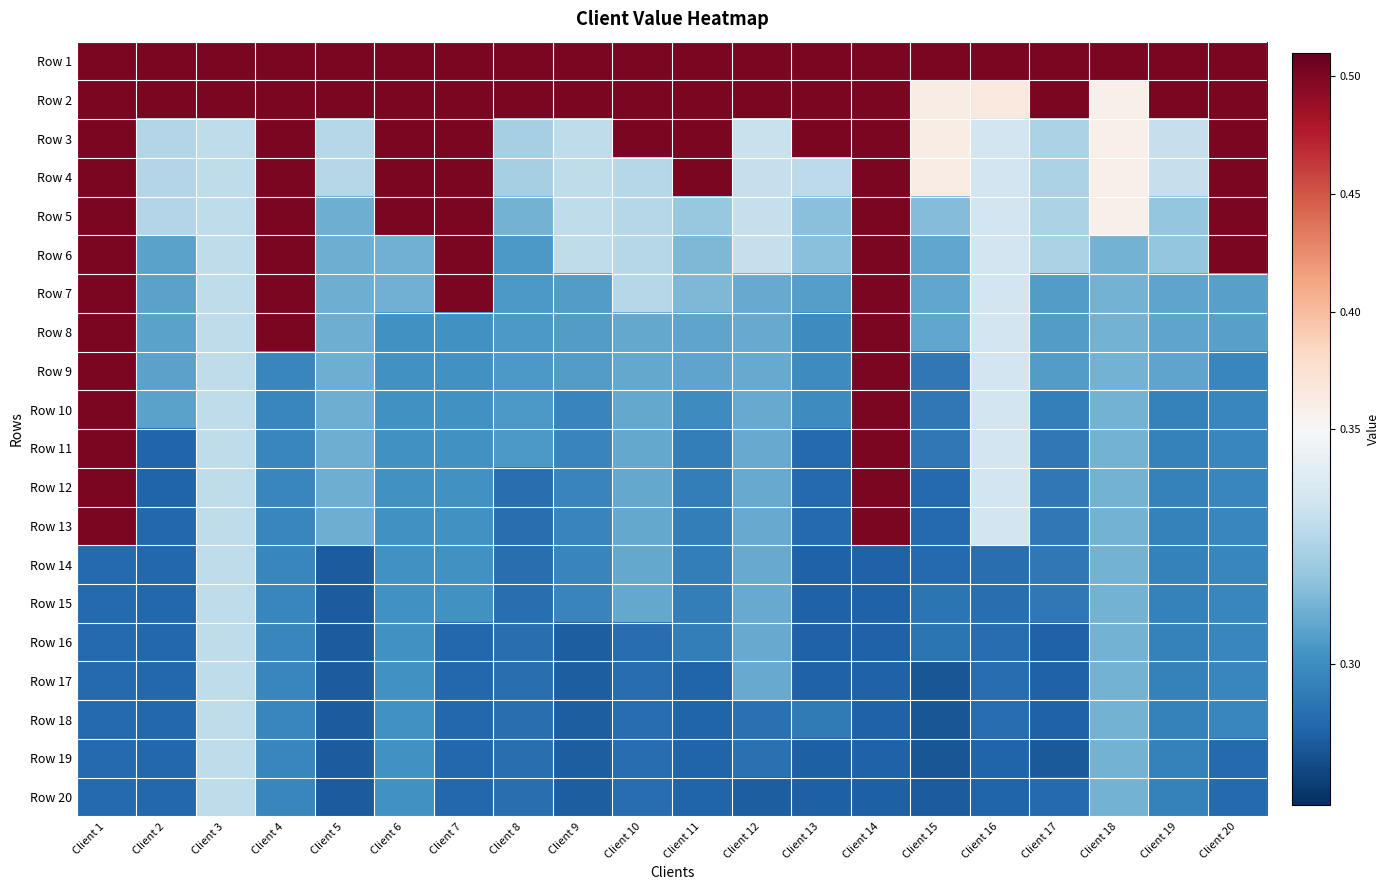

Reading left to right, extract all data points from this chart.

Row 1: Client 1=0.5	Client 2=0.5	Client 3=0.5	Client 4=0.5	Client 5=0.5	Client 6=0.5	Client 7=0.5	Client 8=0.5	Client 9=0.5	Client 10=0.5	Client 11=0.5	Client 12=0.5	Client 13=0.5	Client 14=0.5	Client 15=0.5	Client 16=0.5	Client 17=0.5	Client 18=0.5	Client 19=0.5	Client 20=0.5
Row 2: Client 1=0.5	Client 2=0.5	Client 3=0.5	Client 4=0.5	Client 5=0.5	Client 6=0.5	Client 7=0.5	Client 8=0.5	Client 9=0.5	Client 10=0.5	Client 11=0.5	Client 12=0.5	Client 13=0.5	Client 14=0.5	Client 15=0.4	Client 16=0.4	Client 17=0.5	Client 18=0.4	Client 19=0.5	Client 20=0.5
Row 3: Client 1=0.5	Client 2=0.3	Client 3=0.3	Client 4=0.5	Client 5=0.3	Client 6=0.5	Client 7=0.5	Client 8=0.3	Client 9=0.3	Client 10=0.5	Client 11=0.5	Client 12=0.3	Client 13=0.5	Client 14=0.5	Client 15=0.4	Client 16=0.3	Client 17=0.3	Client 18=0.4	Client 19=0.3	Client 20=0.5
Row 4: Client 1=0.5	Client 2=0.3	Client 3=0.3	Client 4=0.5	Client 5=0.3	Client 6=0.5	Client 7=0.5	Client 8=0.3	Client 9=0.3	Client 10=0.3	Client 11=0.5	Client 12=0.3	Client 13=0.3	Client 14=0.5	Client 15=0.4	Client 16=0.3	Client 17=0.3	Client 18=0.4	Client 19=0.3	Client 20=0.5
Row 5: Client 1=0.5	Client 2=0.3	Client 3=0.3	Client 4=0.5	Client 5=0.3	Client 6=0.5	Client 7=0.5	Client 8=0.3	Client 9=0.3	Client 10=0.3	Client 11=0.3	Client 12=0.3	Client 13=0.3	Client 14=0.5	Client 15=0.3	Client 16=0.3	Client 17=0.3	Client 18=0.4	Client 19=0.3	Client 20=0.5
Row 6: Client 1=0.5	Client 2=0.3	Client 3=0.3	Client 4=0.5	Client 5=0.3	Client 6=0.3	Client 7=0.5	Client 8=0.3	Client 9=0.3	Client 10=0.3	Client 11=0.3	Client 12=0.3	Client 13=0.3	Client 14=0.5	Client 15=0.3	Client 16=0.3	Client 17=0.3	Client 18=0.3	Client 19=0.3	Client 20=0.5
Row 7: Client 1=0.5	Client 2=0.3	Client 3=0.3	Client 4=0.5	Client 5=0.3	Client 6=0.3	Client 7=0.5	Client 8=0.3	Client 9=0.3	Client 10=0.3	Client 11=0.3	Client 12=0.3	Client 13=0.3	Client 14=0.5	Client 15=0.3	Client 16=0.3	Client 17=0.3	Client 18=0.3	Client 19=0.3	Client 20=0.3
Row 8: Client 1=0.5	Client 2=0.3	Client 3=0.3	Client 4=0.5	Client 5=0.3	Client 6=0.3	Client 7=0.3	Client 8=0.3	Client 9=0.3	Client 10=0.3	Client 11=0.3	Client 12=0.3	Client 13=0.3	Client 14=0.5	Client 15=0.3	Client 16=0.3	Client 17=0.3	Client 18=0.3	Client 19=0.3	Client 20=0.3
Row 9: Client 1=0.5	Client 2=0.3	Client 3=0.3	Client 4=0.3	Client 5=0.3	Client 6=0.3	Client 7=0.3	Client 8=0.3	Client 9=0.3	Client 10=0.3	Client 11=0.3	Client 12=0.3	Client 13=0.3	Client 14=0.5	Client 15=0.3	Client 16=0.3	Client 17=0.3	Client 18=0.3	Client 19=0.3	Client 20=0.3
Row 10: Client 1=0.5	Client 2=0.3	Client 3=0.3	Client 4=0.3	Client 5=0.3	Client 6=0.3	Client 7=0.3	Client 8=0.3	Client 9=0.3	Client 10=0.3	Client 11=0.3	Client 12=0.3	Client 13=0.3	Client 14=0.5	Client 15=0.3	Client 16=0.3	Client 17=0.3	Client 18=0.3	Client 19=0.3	Client 20=0.3
Row 11: Client 1=0.5	Client 2=0.3	Client 3=0.3	Client 4=0.3	Client 5=0.3	Client 6=0.3	Client 7=0.3	Client 8=0.3	Client 9=0.3	Client 10=0.3	Client 11=0.3	Client 12=0.3	Client 13=0.3	Client 14=0.5	Client 15=0.3	Client 16=0.3	Client 17=0.3	Client 18=0.3	Client 19=0.3	Client 20=0.3
Row 12: Client 1=0.5	Client 2=0.3	Client 3=0.3	Client 4=0.3	Client 5=0.3	Client 6=0.3	Client 7=0.3	Client 8=0.3	Client 9=0.3	Client 10=0.3	Client 11=0.3	Client 12=0.3	Client 13=0.3	Client 14=0.5	Client 15=0.3	Client 16=0.3	Client 17=0.3	Client 18=0.3	Client 19=0.3	Client 20=0.3
Row 13: Client 1=0.5	Client 2=0.3	Client 3=0.3	Client 4=0.3	Client 5=0.3	Client 6=0.3	Client 7=0.3	Client 8=0.3	Client 9=0.3	Client 10=0.3	Client 11=0.3	Client 12=0.3	Client 13=0.3	Client 14=0.5	Client 15=0.3	Client 16=0.3	Client 17=0.3	Client 18=0.3	Client 19=0.3	Client 20=0.3
Row 14: Client 1=0.3	Client 2=0.3	Client 3=0.3	Client 4=0.3	Client 5=0.3	Client 6=0.3	Client 7=0.3	Client 8=0.3	Client 9=0.3	Client 10=0.3	Client 11=0.3	Client 12=0.3	Client 13=0.3	Client 14=0.3	Client 15=0.3	Client 16=0.3	Client 17=0.3	Client 18=0.3	Client 19=0.3	Client 20=0.3
Row 15: Client 1=0.3	Client 2=0.3	Client 3=0.3	Client 4=0.3	Client 5=0.3	Client 6=0.3	Client 7=0.3	Client 8=0.3	Client 9=0.3	Client 10=0.3	Client 11=0.3	Client 12=0.3	Client 13=0.3	Client 14=0.3	Client 15=0.3	Client 16=0.3	Client 17=0.3	Client 18=0.3	Client 19=0.3	Client 20=0.3
Row 16: Client 1=0.3	Client 2=0.3	Client 3=0.3	Client 4=0.3	Client 5=0.3	Client 6=0.3	Client 7=0.3	Client 8=0.3	Client 9=0.3	Client 10=0.3	Client 11=0.3	Client 12=0.3	Client 13=0.3	Client 14=0.3	Client 15=0.3	Client 16=0.3	Client 17=0.3	Client 18=0.3	Client 19=0.3	Client 20=0.3
Row 17: Client 1=0.3	Client 2=0.3	Client 3=0.3	Client 4=0.3	Client 5=0.3	Client 6=0.3	Client 7=0.3	Client 8=0.3	Client 9=0.3	Client 10=0.3	Client 11=0.3	Client 12=0.3	Client 13=0.3	Client 14=0.3	Client 15=0.3	Client 16=0.3	Client 17=0.3	Client 18=0.3	Client 19=0.3	Client 20=0.3
Row 18: Client 1=0.3	Client 2=0.3	Client 3=0.3	Client 4=0.3	Client 5=0.3	Client 6=0.3	Client 7=0.3	Client 8=0.3	Client 9=0.3	Client 10=0.3	Client 11=0.3	Client 12=0.3	Client 13=0.3	Client 14=0.3	Client 15=0.3	Client 16=0.3	Client 17=0.3	Client 18=0.3	Client 19=0.3	Client 20=0.3
Row 19: Client 1=0.3	Client 2=0.3	Client 3=0.3	Client 4=0.3	Client 5=0.3	Client 6=0.3	Client 7=0.3	Client 8=0.3	Client 9=0.3	Client 10=0.3	Client 11=0.3	Client 12=0.3	Client 13=0.3	Client 14=0.3	Client 15=0.3	Client 16=0.3	Client 17=0.3	Client 18=0.3	Client 19=0.3	Client 20=0.3
Row 20: Client 1=0.3	Client 2=0.3	Client 3=0.3	Client 4=0.3	Client 5=0.3	Client 6=0.3	Client 7=0.3	Client 8=0.3	Client 9=0.3	Client 10=0.3	Client 11=0.3	Client 12=0.3	Client 13=0.3	Client 14=0.3	Client 15=0.3	Client 16=0.3	Client 17=0.3	Client 18=0.3	Client 19=0.3	Client 20=0.3